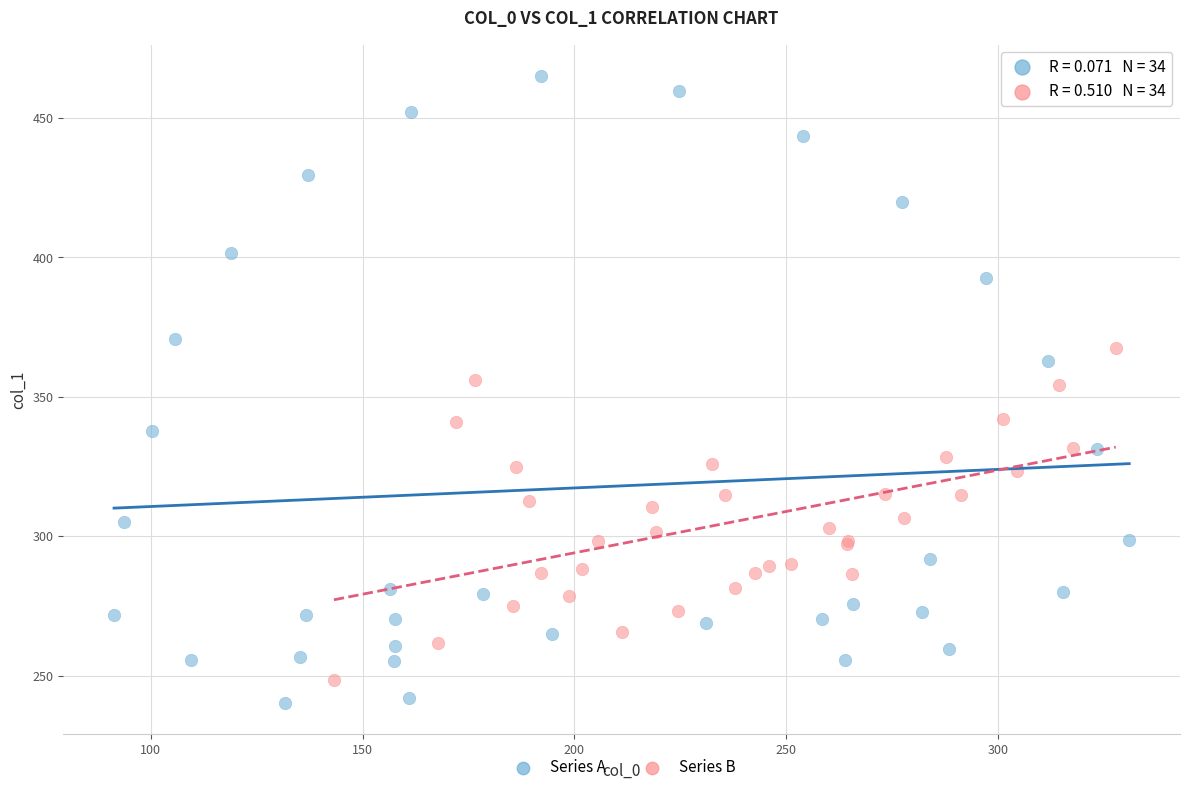

Which series has the largest Y range (max minus min)?

Series A